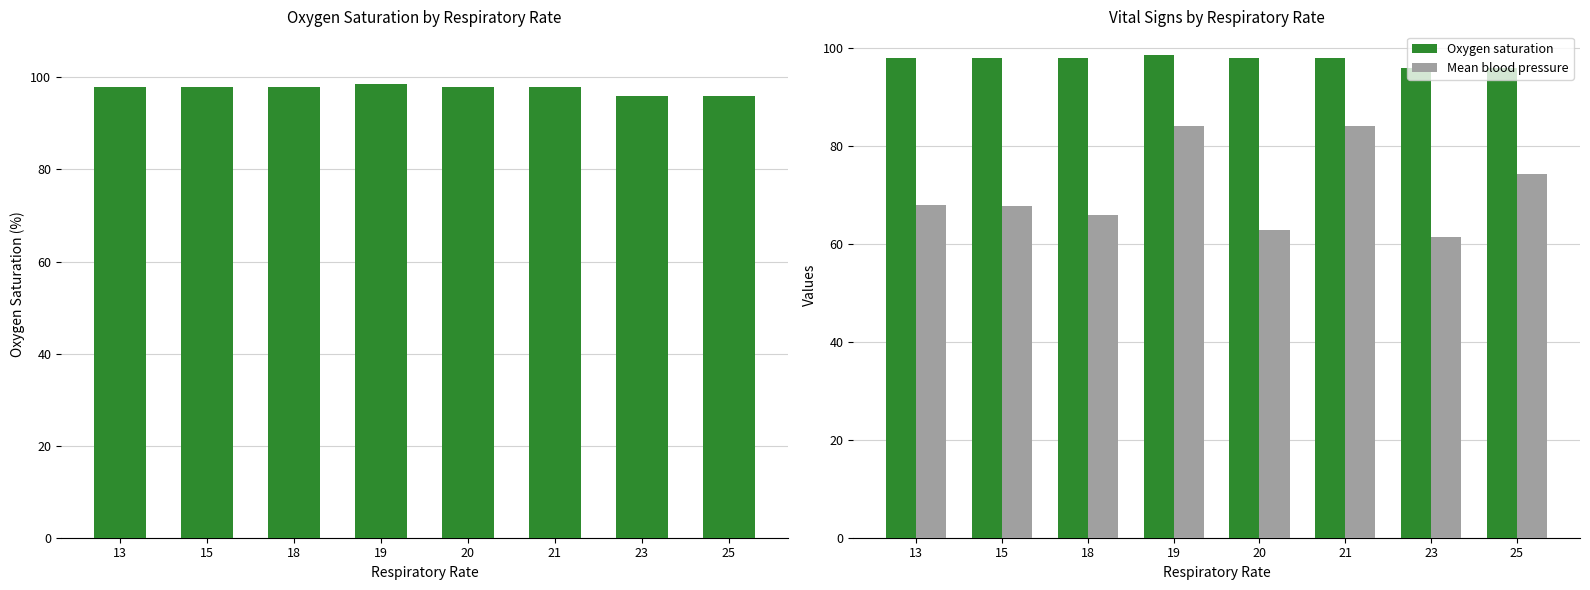

Does the chart contain any negative values?

No